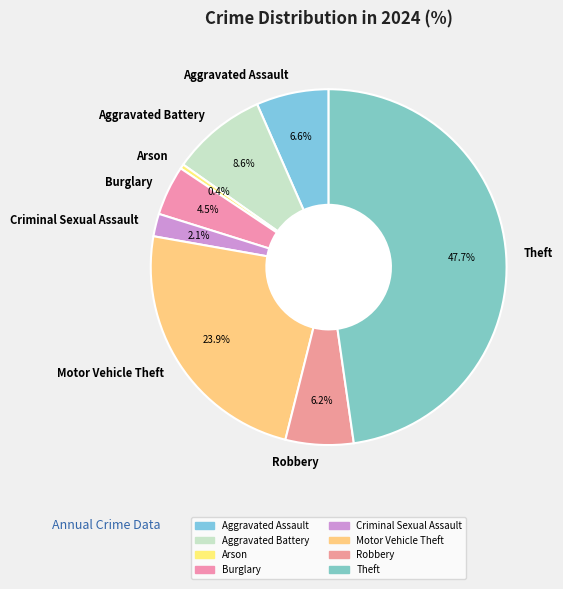

Is it true that Aggravated Battery is 1% of the pie?

False